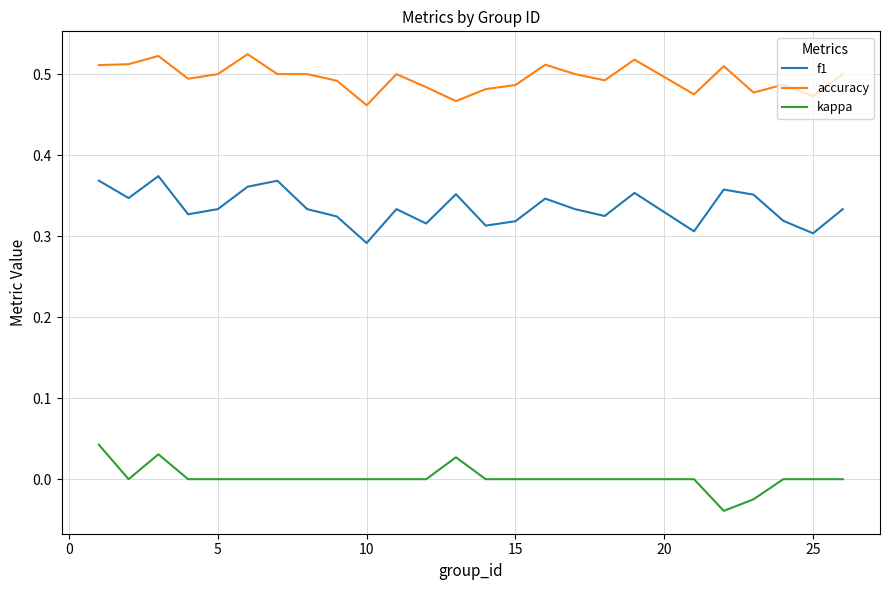

What are all the series names shown in the legend?

f1, accuracy, kappa